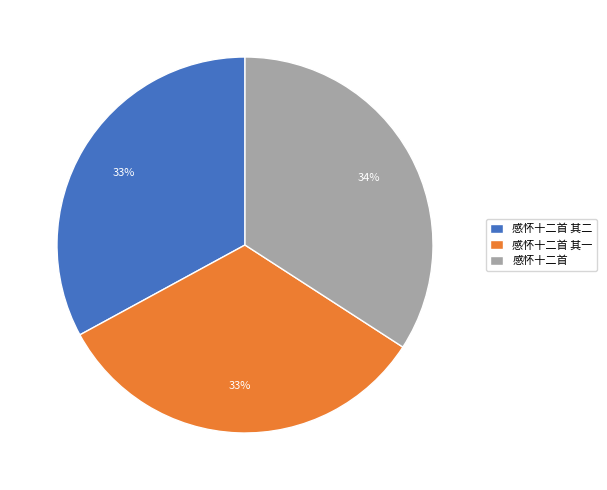

Combined, do 感怀十二首 and 感怀十二首 其一 account for over 50%?

Yes